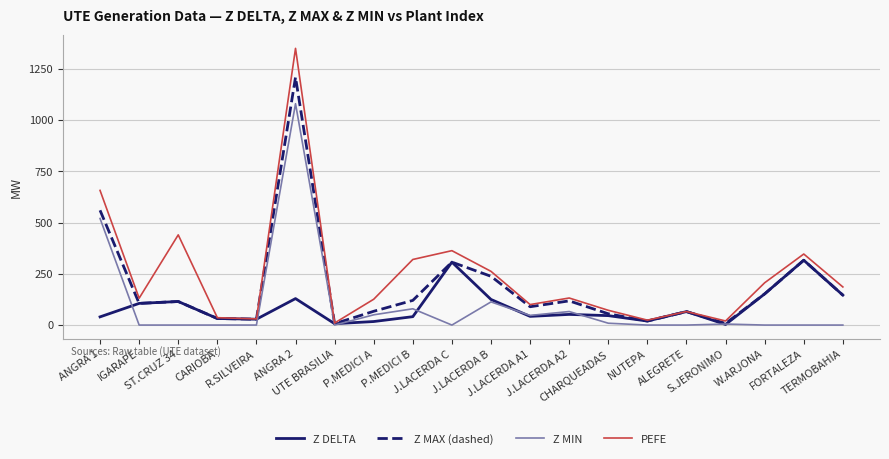

What position from the left is J.LACERDA A1?

12